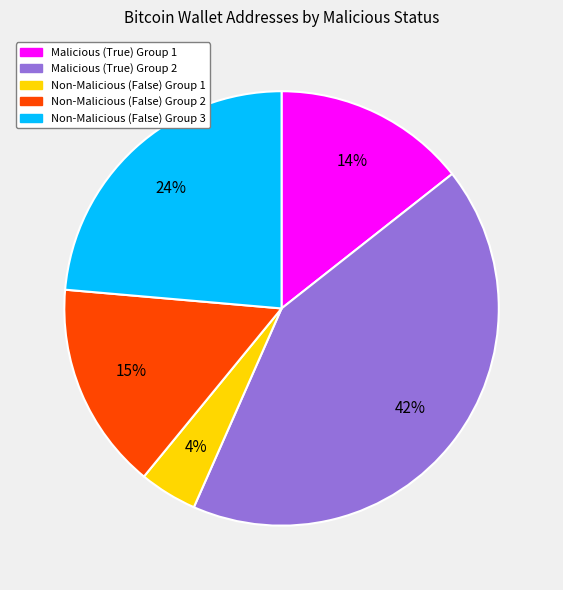

Is there any slice that represents more than half of the pie?

No